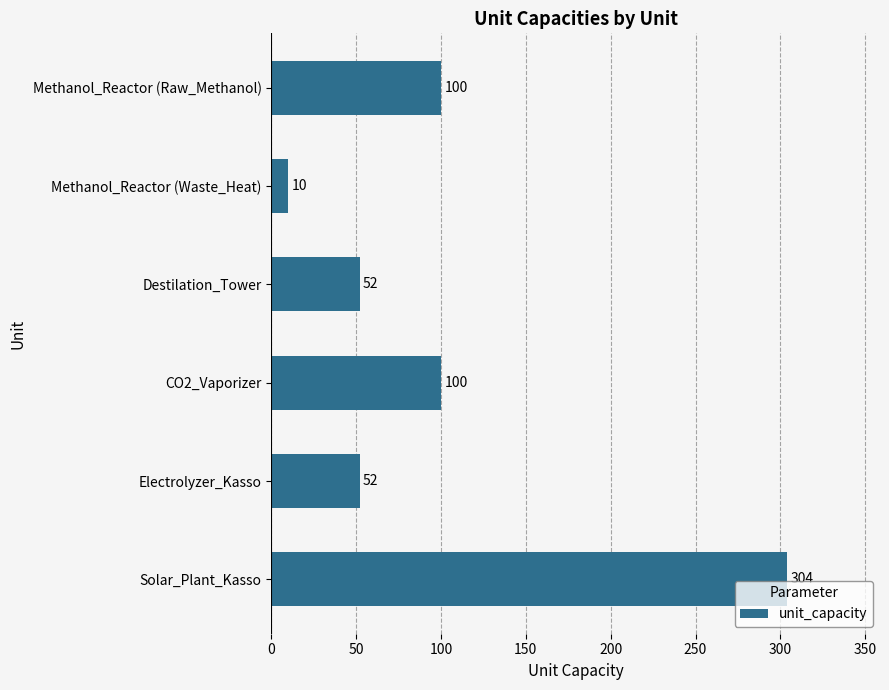

Are the bars grouped side by side (vs. stacked)?

No